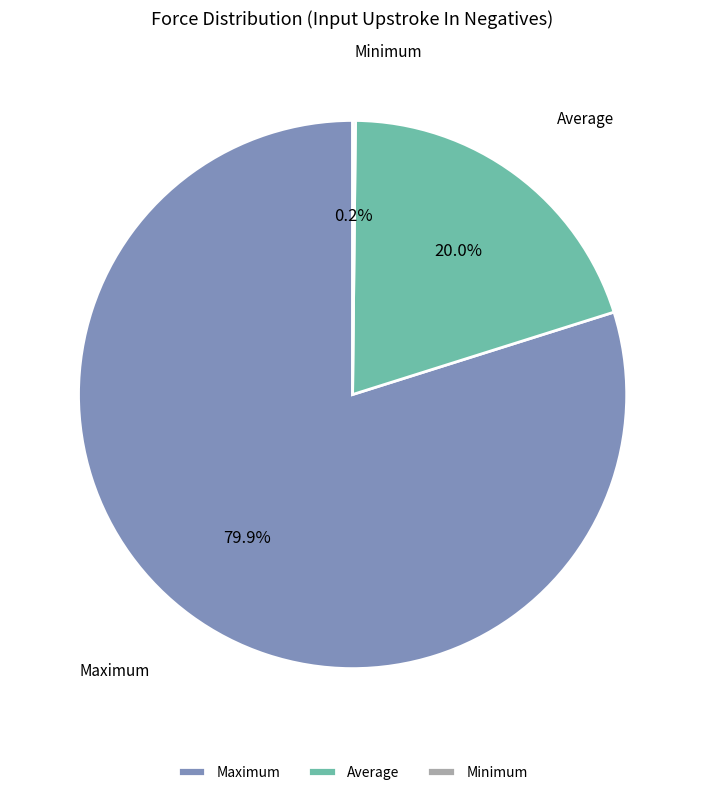

Does any single category account for the majority?

Yes